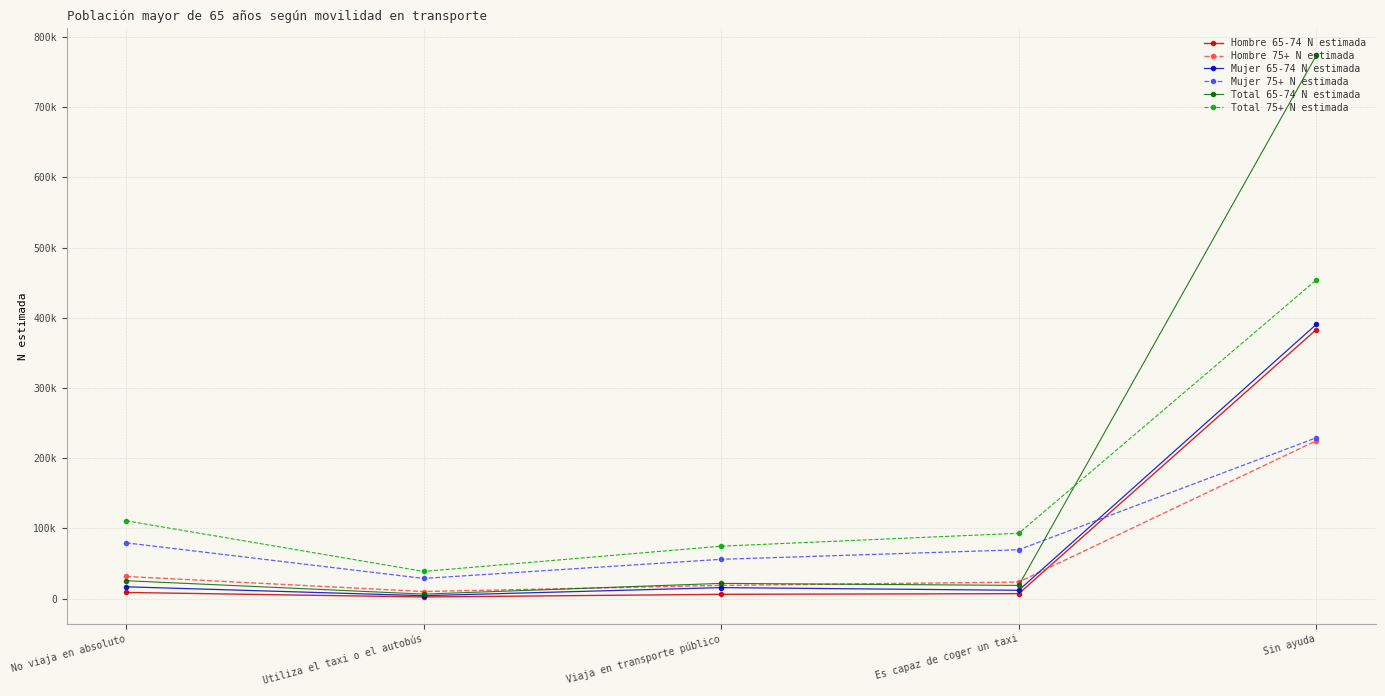

What is the label of the 2nd point from the left?

Utiliza el taxi o el autobús